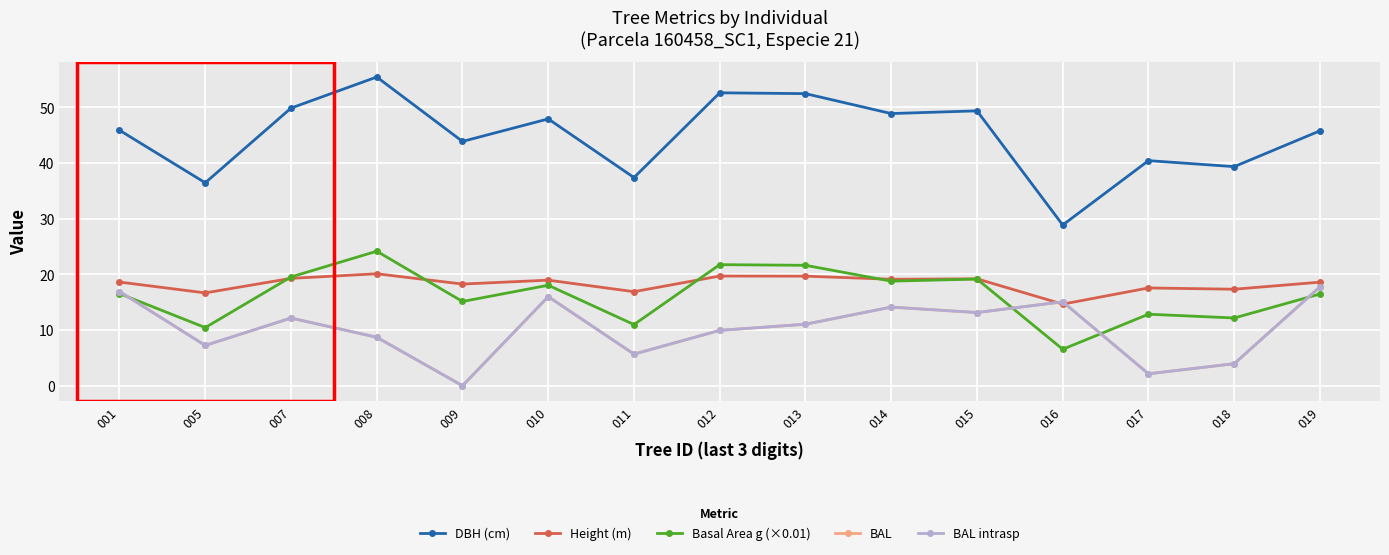

At how many categories does at least one series exceed 53?

1